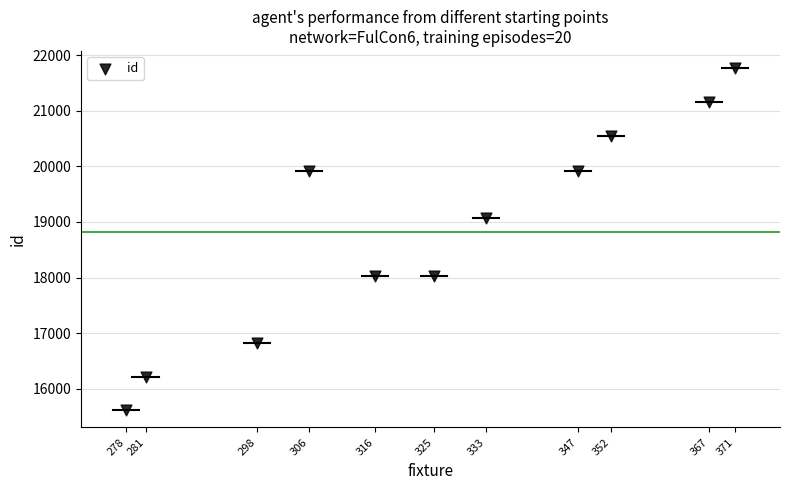

What Y value in the scatter plot is closest to 18690?

19070